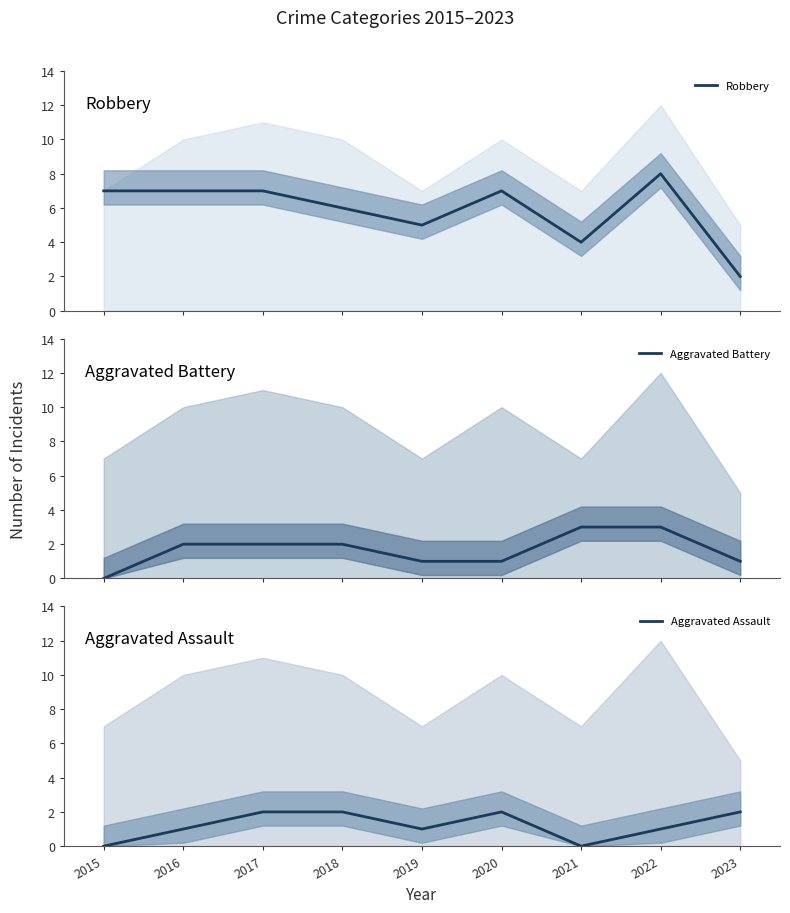

Reading left to right, what are all the values shown in this chart?

Robbery: 7	7	7	6	5	7	4	8	2
Aggravated Battery: 0	2	2	2	1	1	3	3	1
Aggravated Assault: 0	1	2	2	1	2	0	1	2